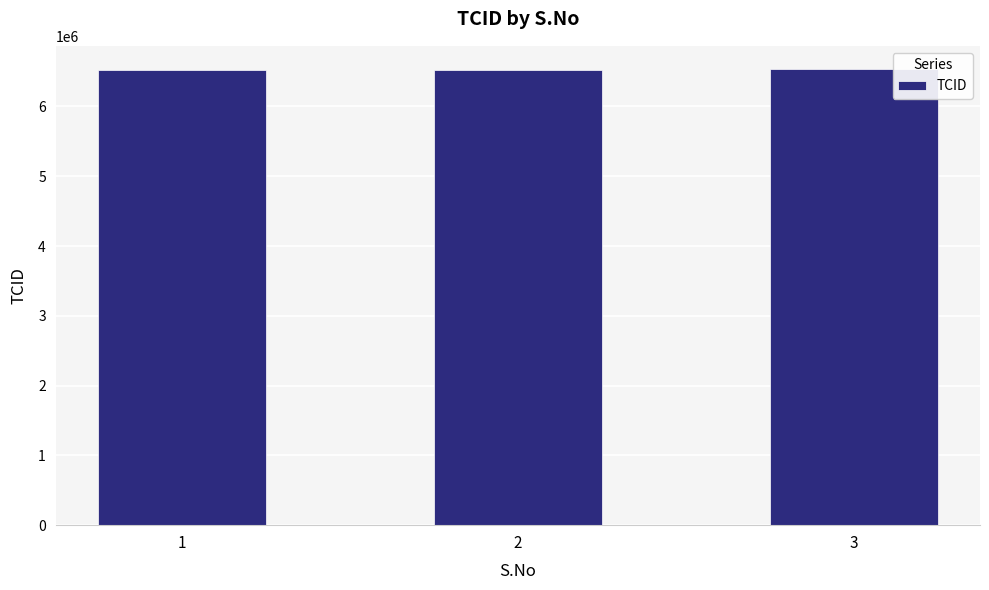

What is the average value?

6525922